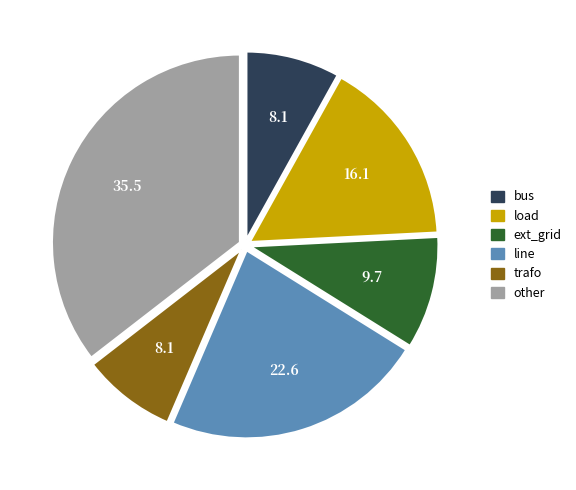

Which category has the biggest portion of the pie?

other